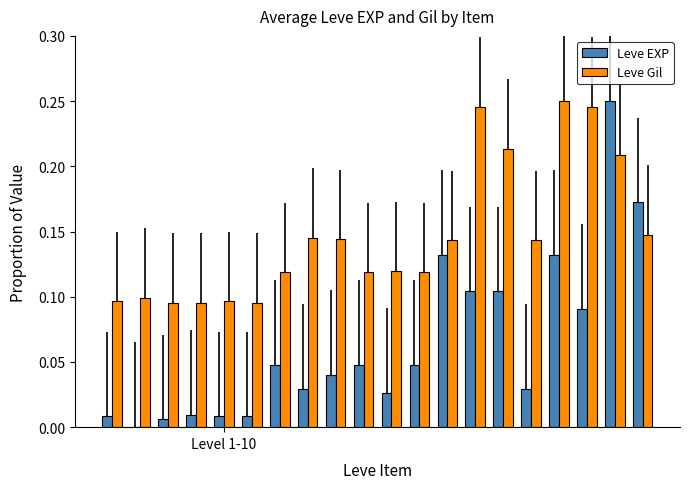

What is the sum of all Leve EXP values?

1.3